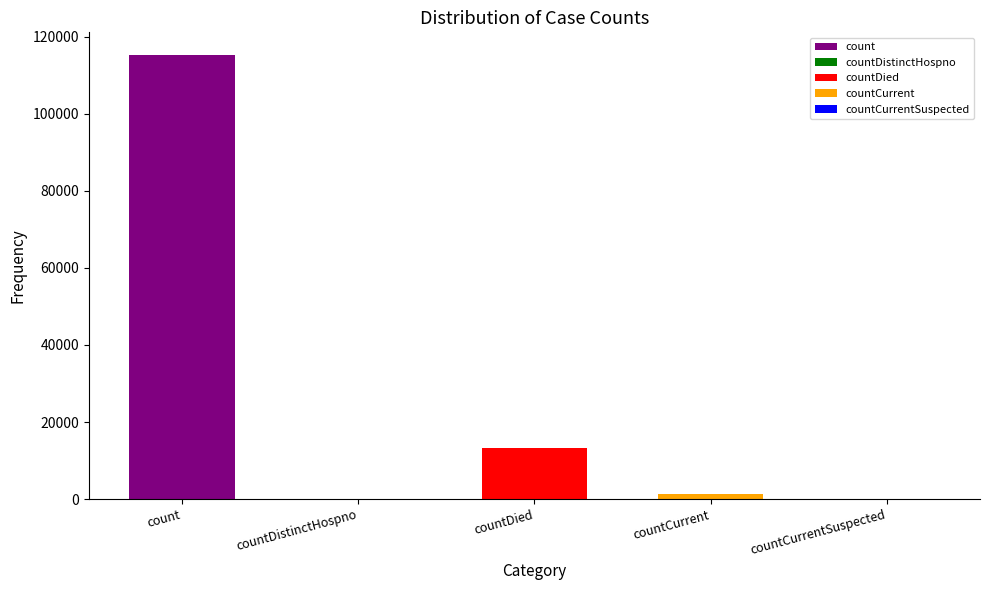

What is the difference between the values at count and countCurrentSuspected?

115379